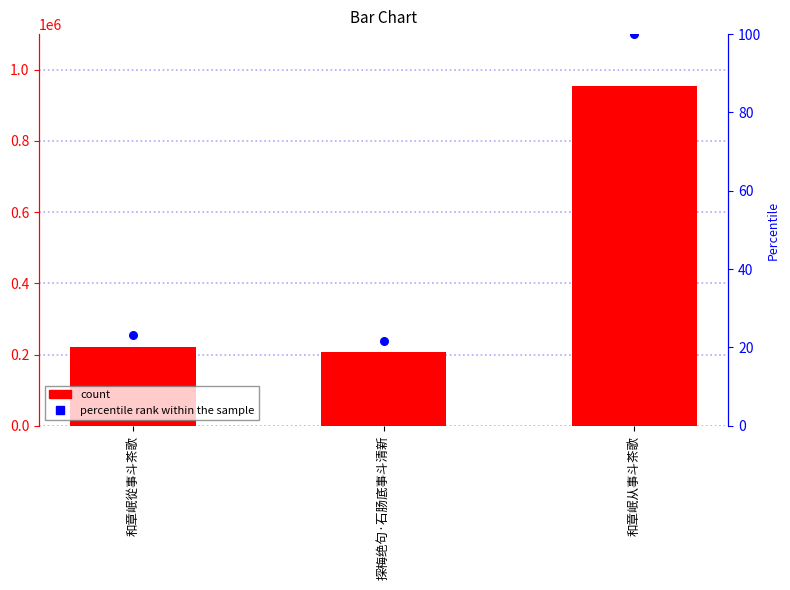

At which category is the sum across all series the highest?

和章岷从事斗茶歌